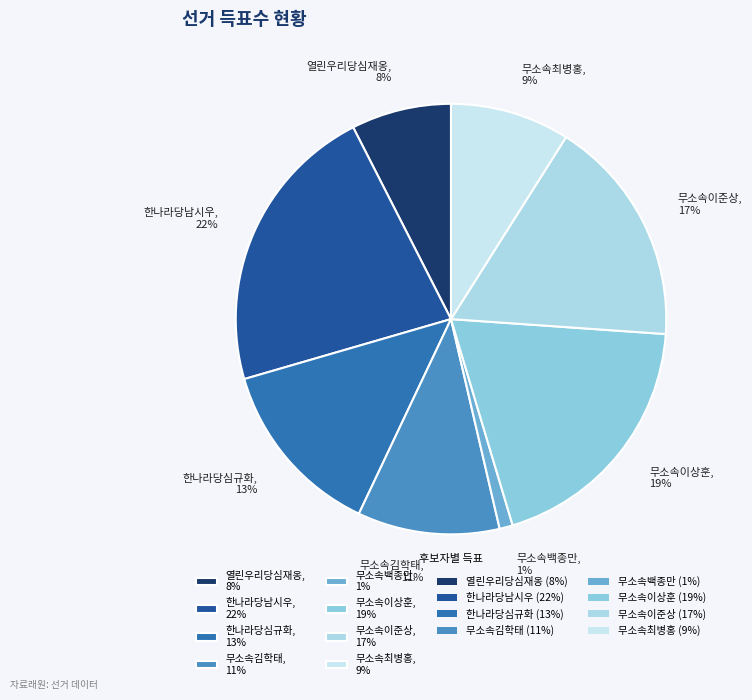

What is the largest slice in the pie chart?

한나라당남시우